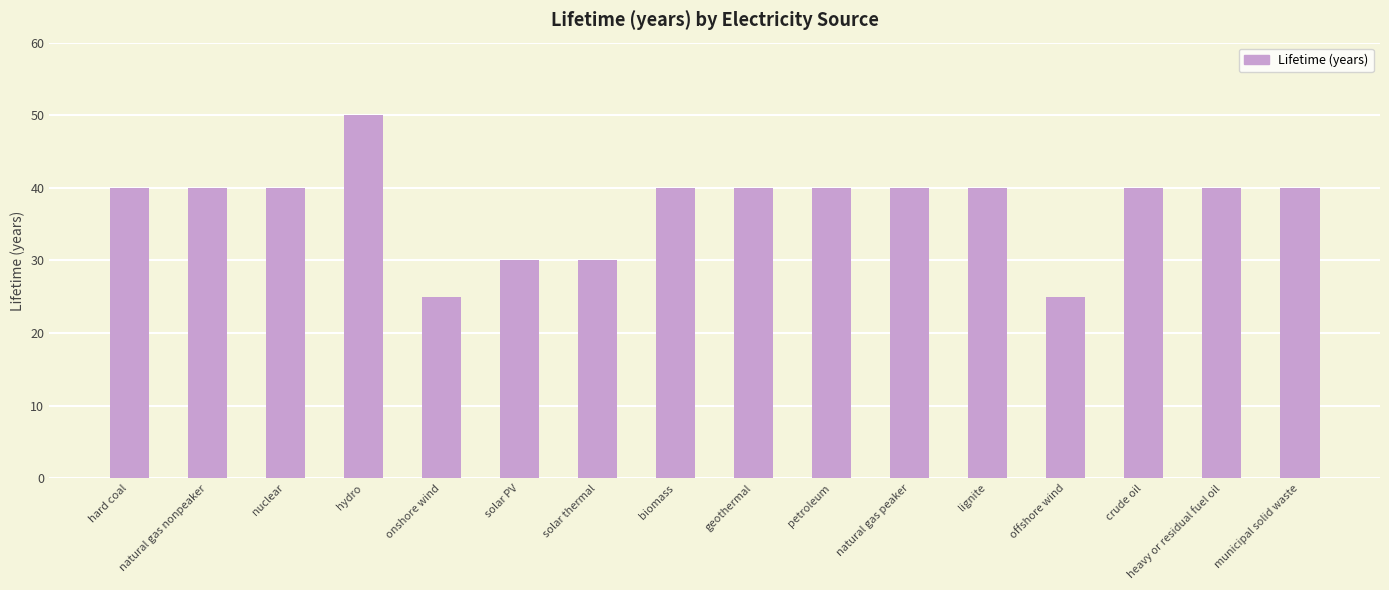

What is the greatest value displayed?

50